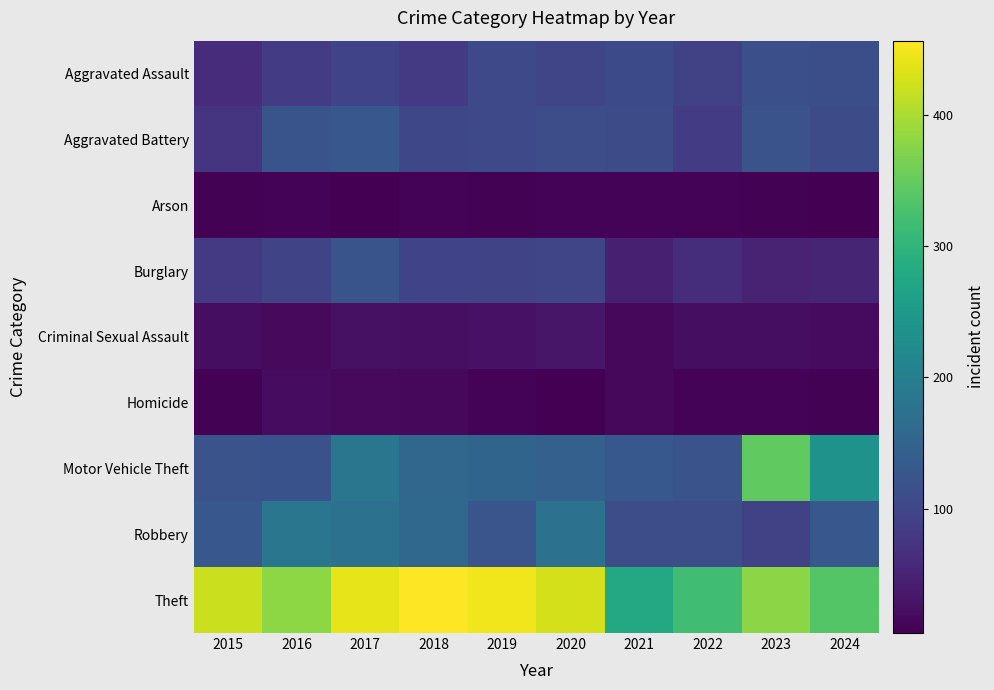

How many data points does each series have?

10